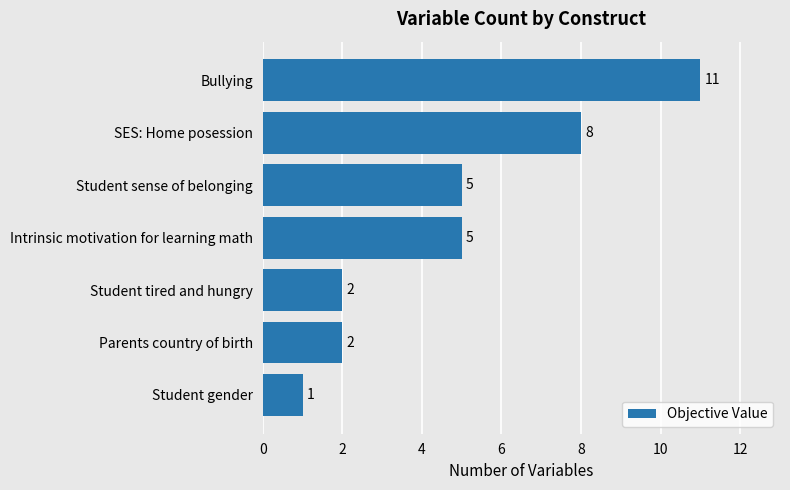

What is the maximum value shown in the chart?

11